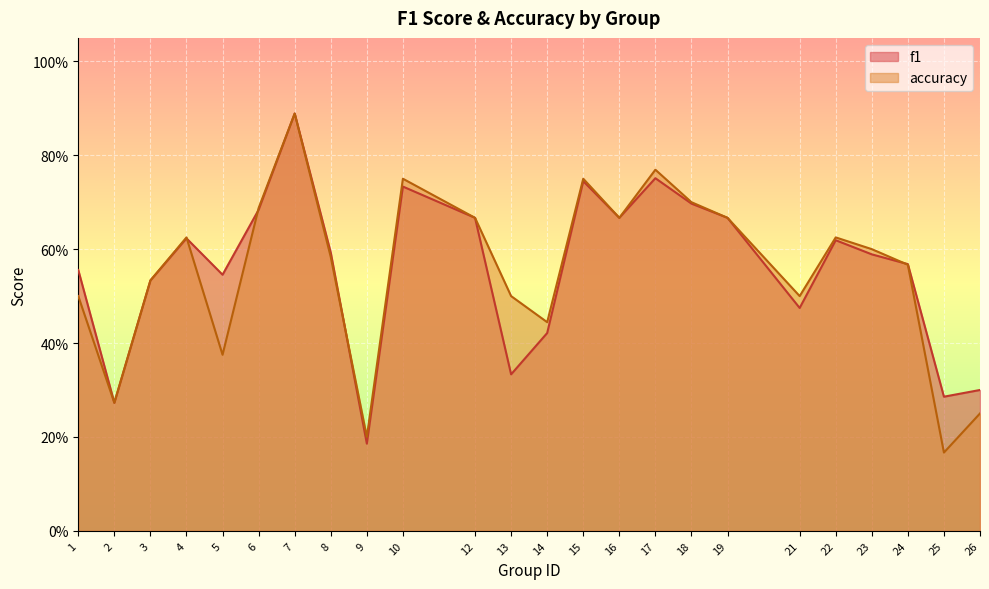

At which category does the chart reach its minimum across all series?

25